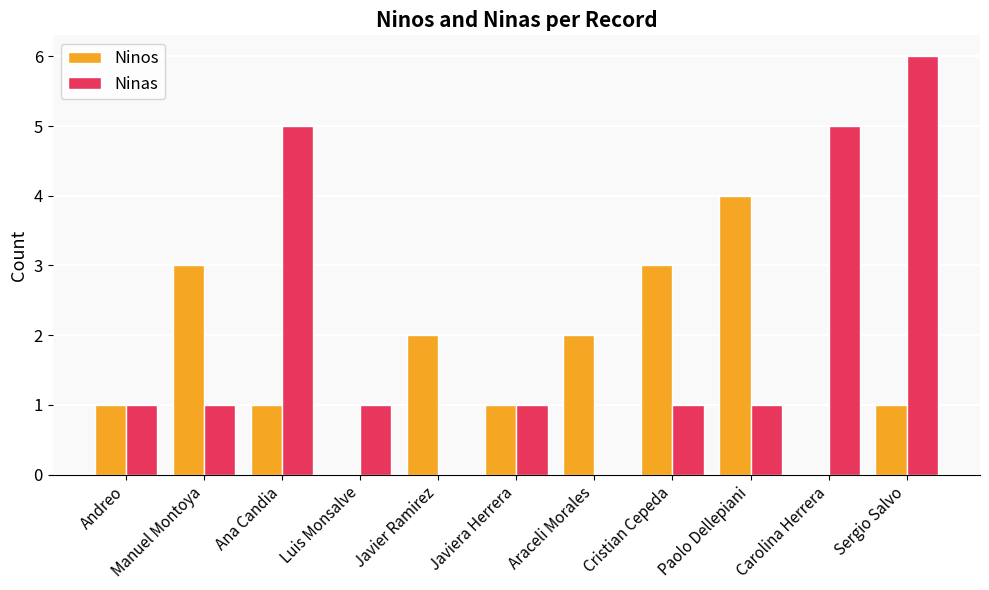

Read the Ninas value at Sergio Salvo.

6